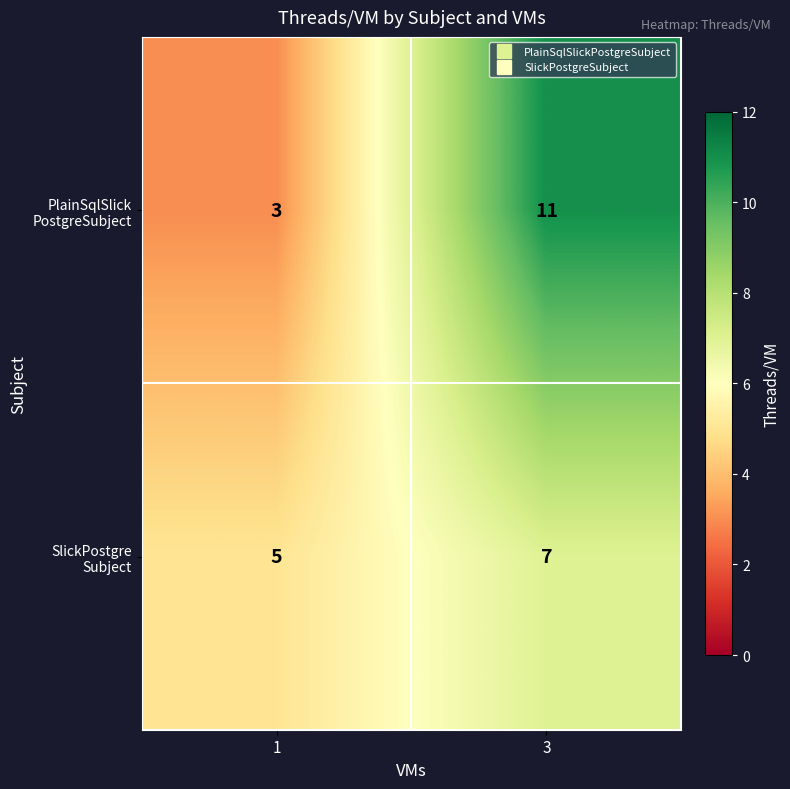

What is the smallest value displayed?

3